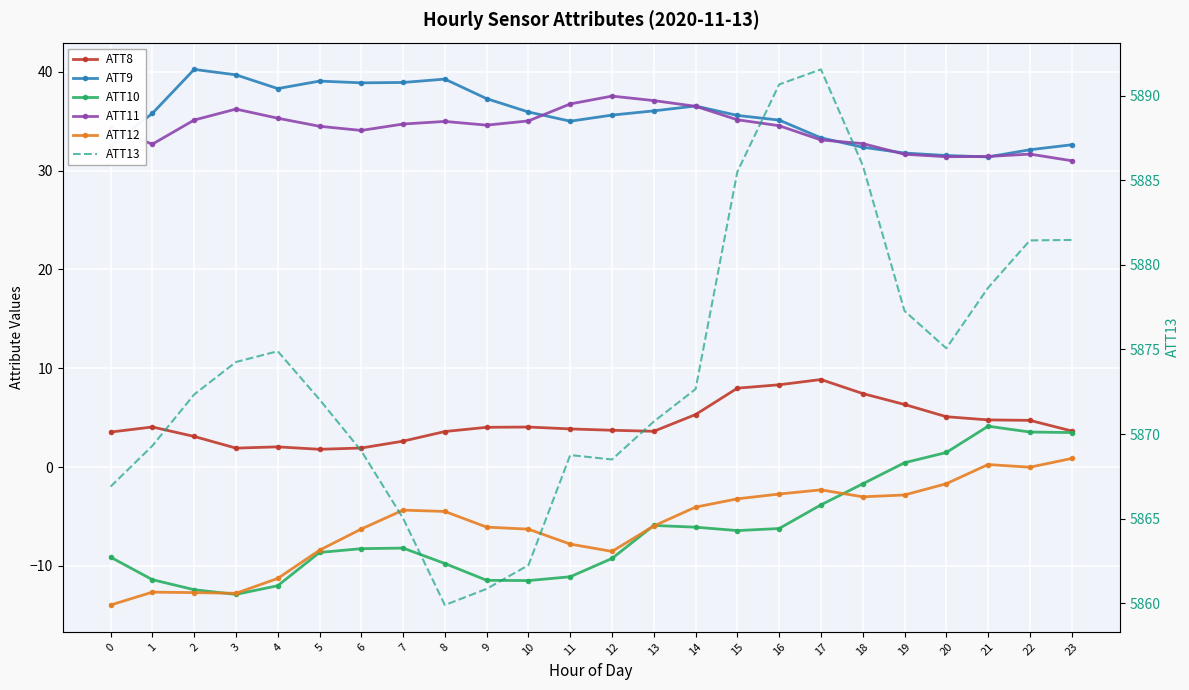

Which series changed the most between 10 and 20?

ATT10